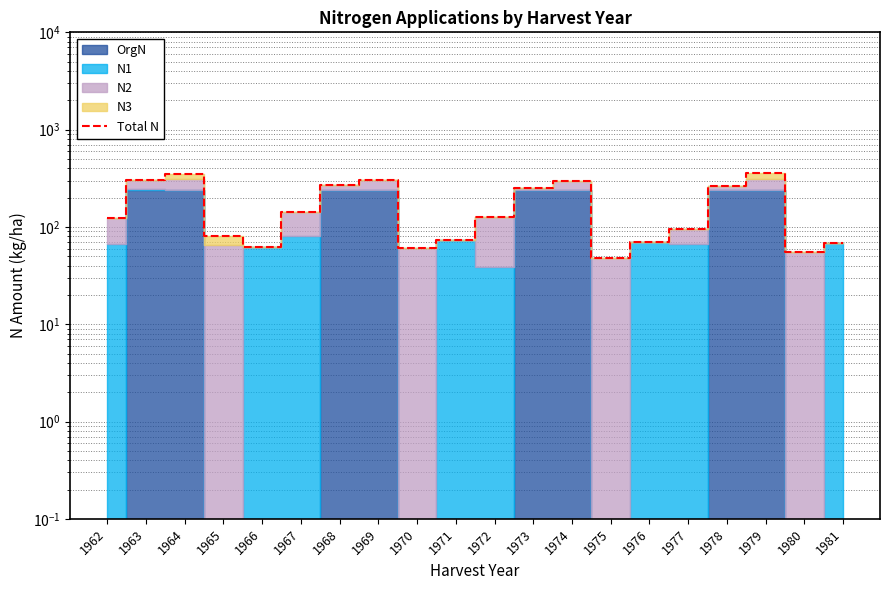

What is the approximate value at 1970?

60.9